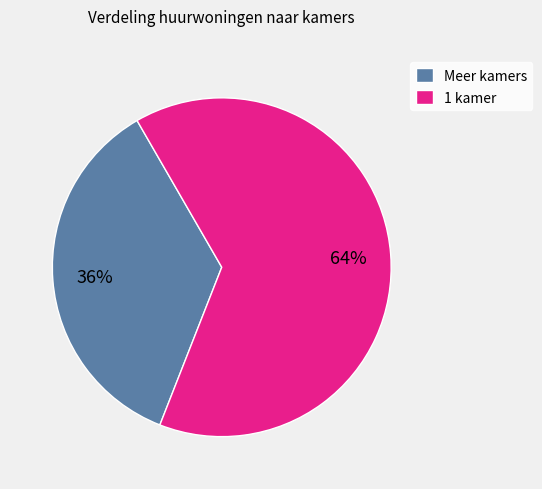

True or false: Meer kamers accounts for 36% of the total.

True